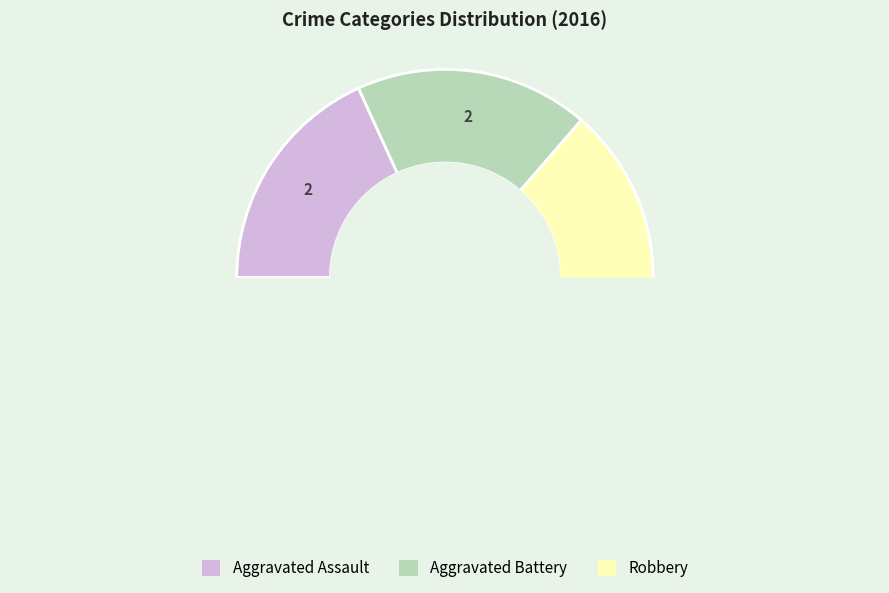

Is it true that Robbery is 75% of the pie?

False